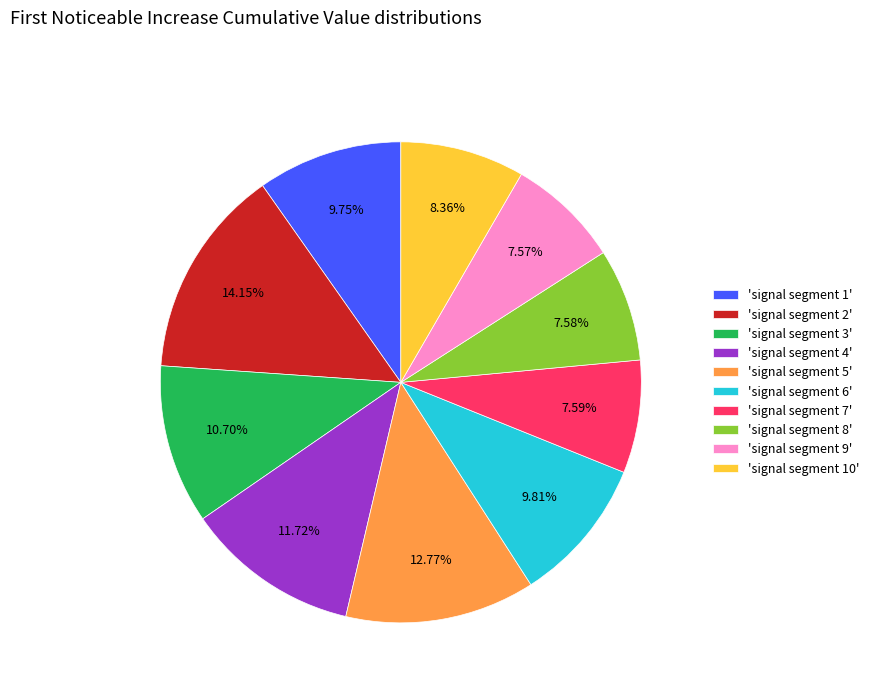

To the nearest percent, what is the average slice percentage?

10%